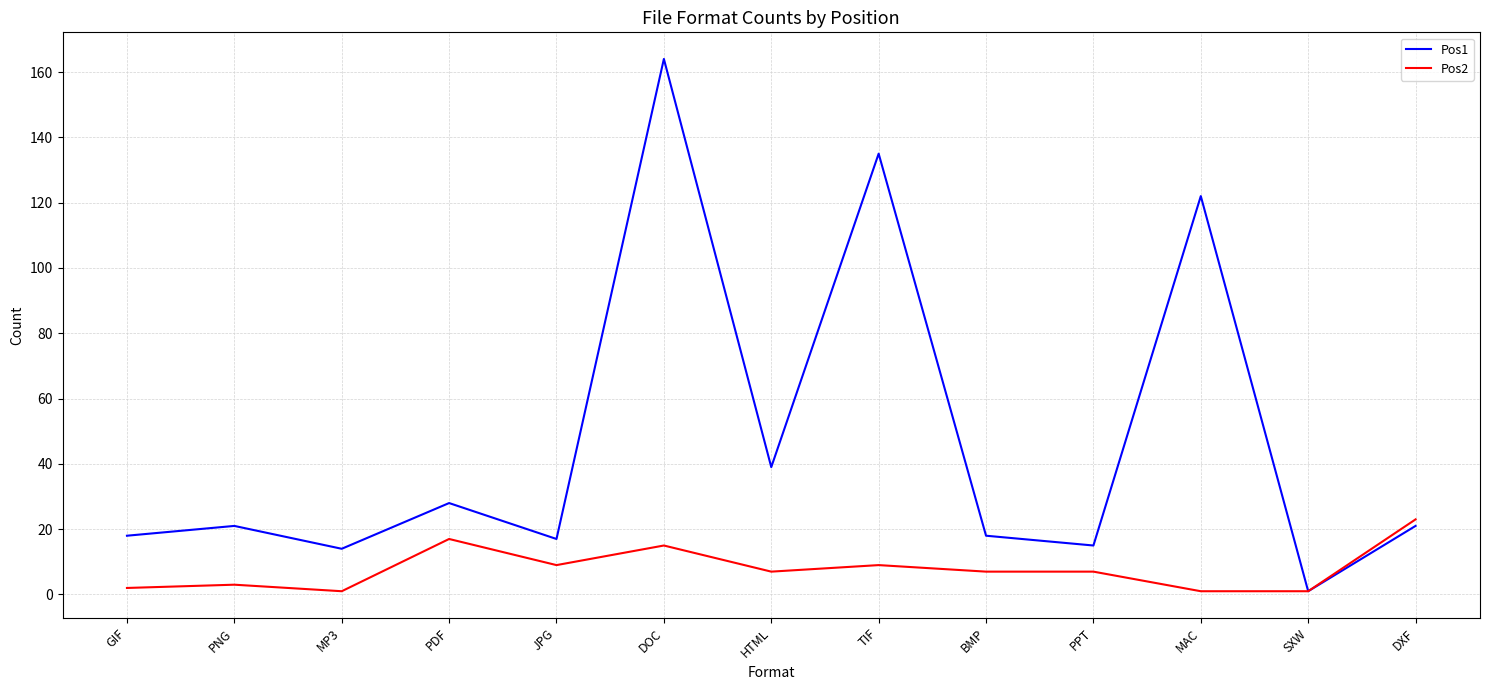

What position from the right is BMP?

5